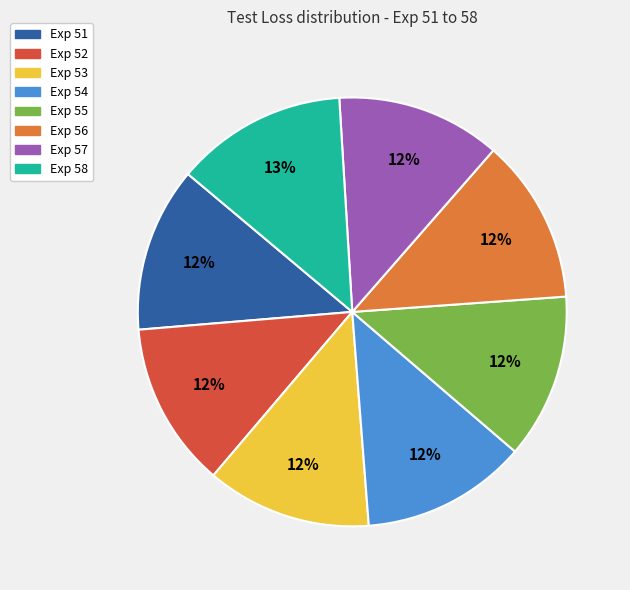

Is it true that Exp 54 is 12% of the pie?

True